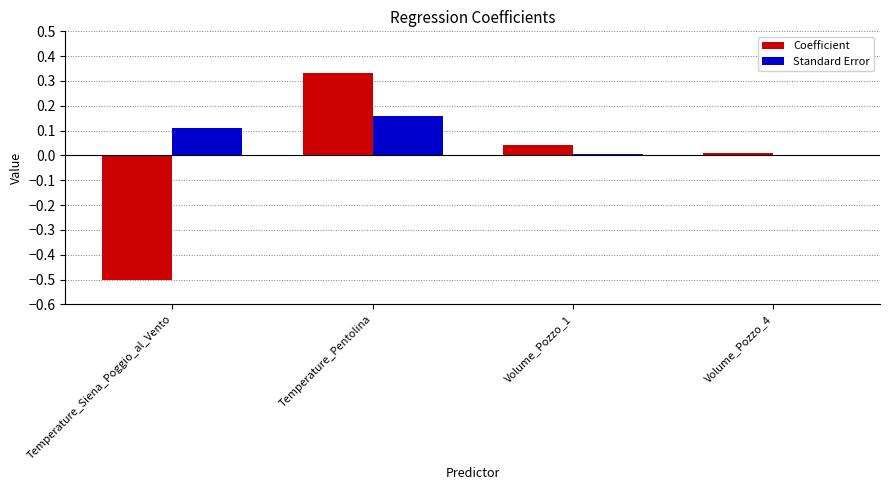

At which label does Standard Error reach its peak?

Temperature_Pentolina